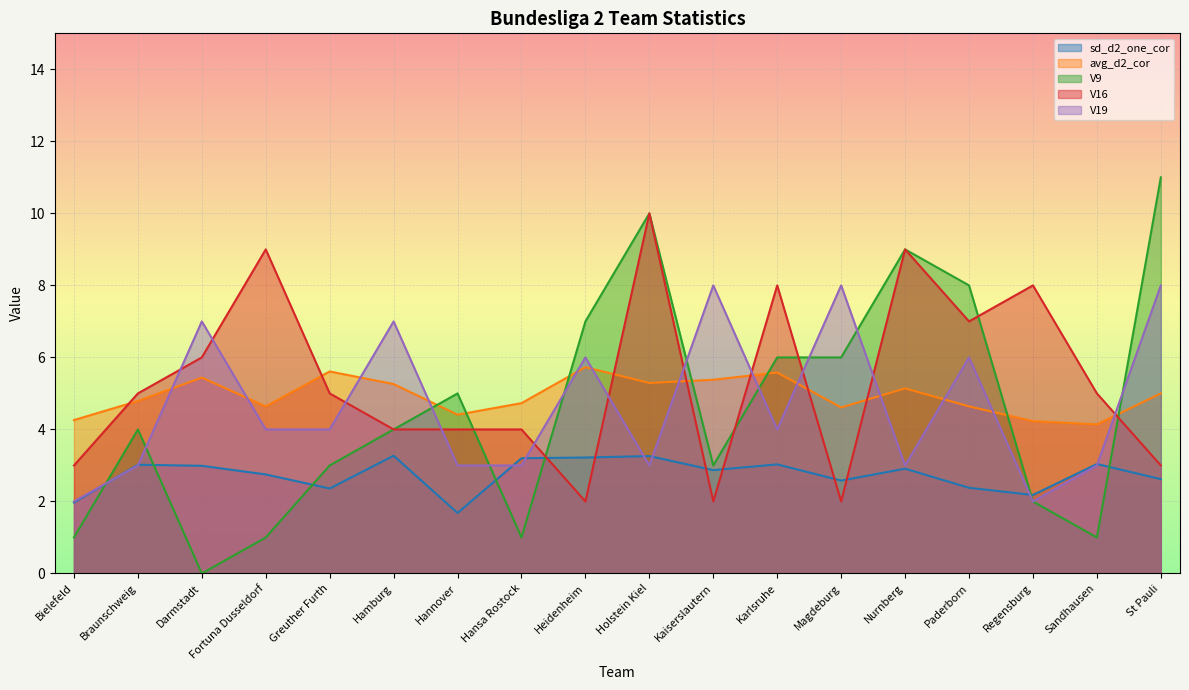

How many values in the V9 series are below 4?

8